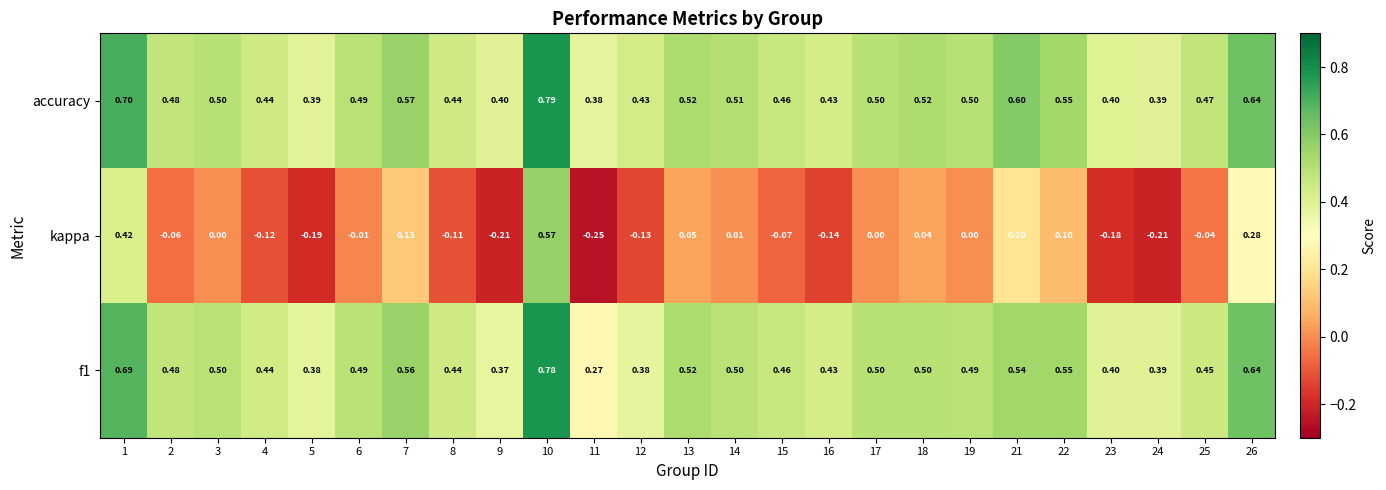

Which series has the largest total across all categories?

accuracy